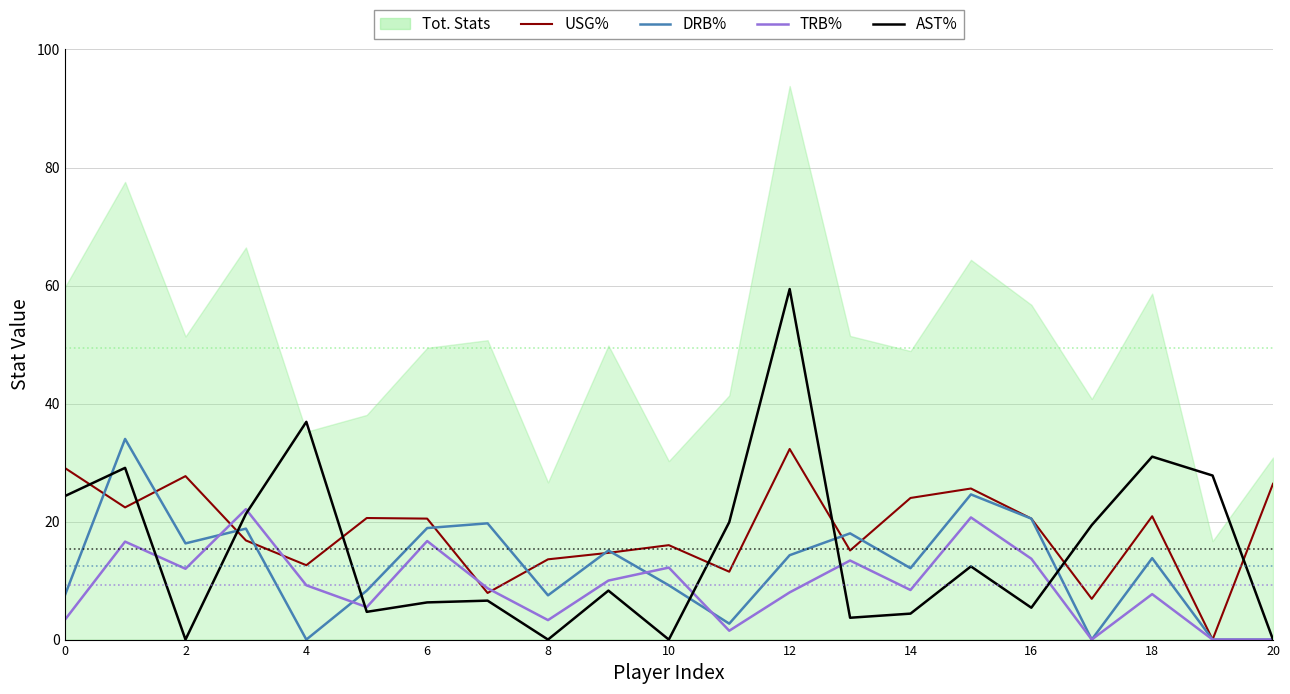

How many intersections are there between AST% and DRB%?

6